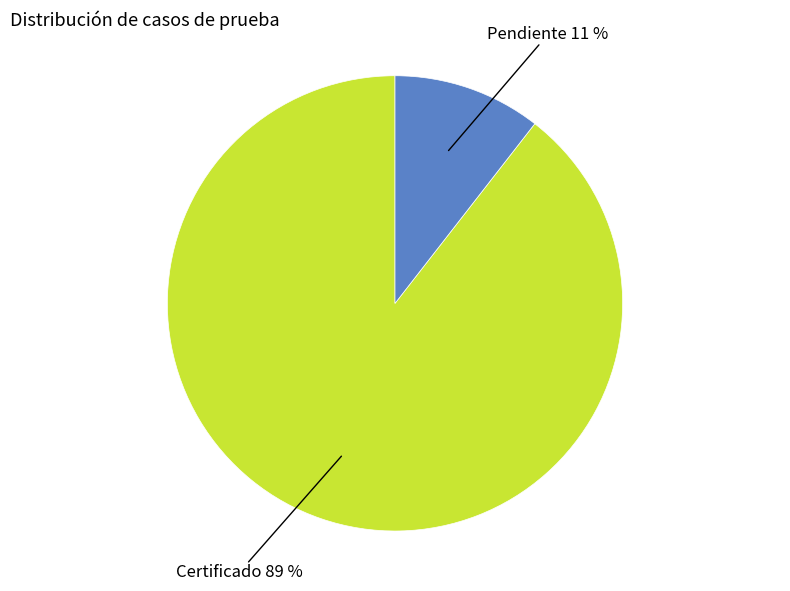

Which slice is the largest?

Certificado